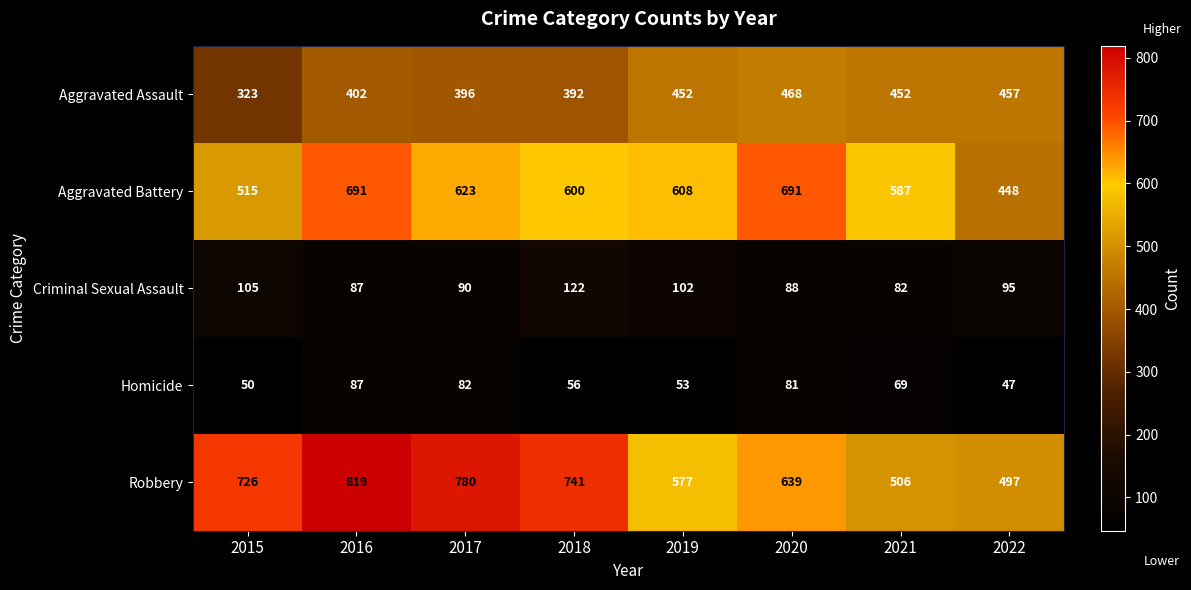

The Criminal Sexual Assault series shows 21 at 2019. True or false?

False